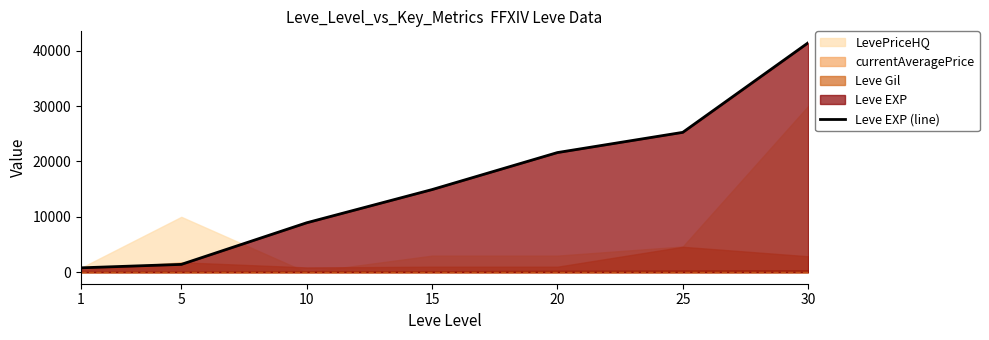

What is the change in value from 1 to 15?

+14120